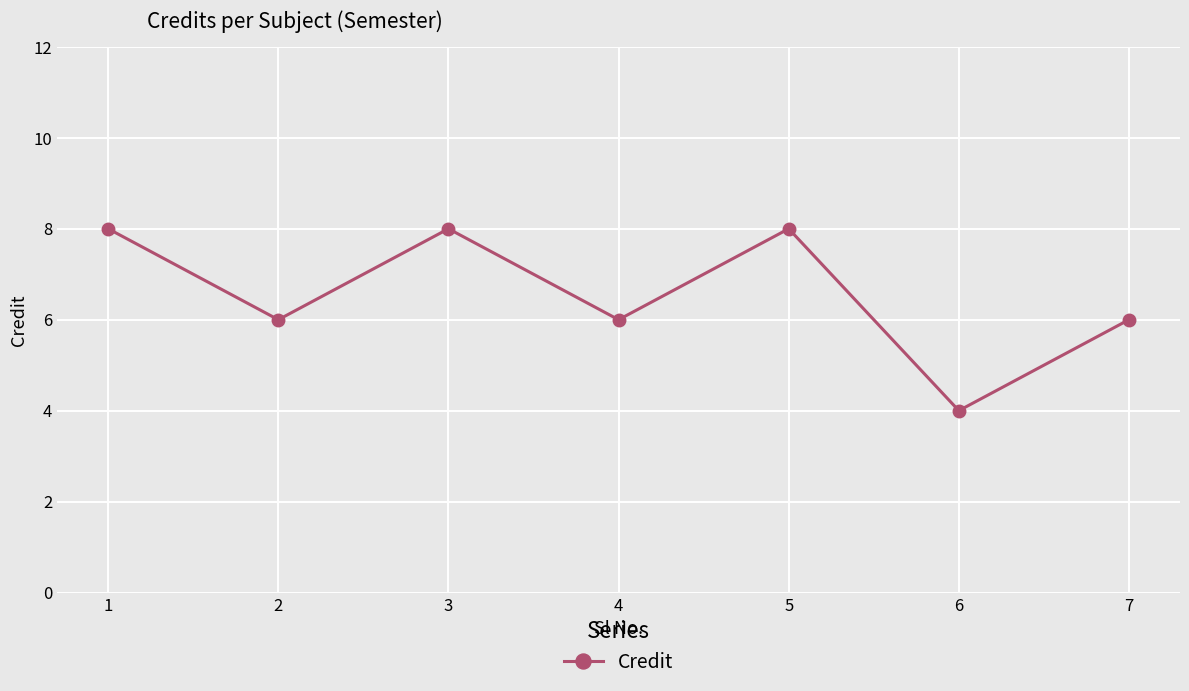

What is the greatest value displayed?

8